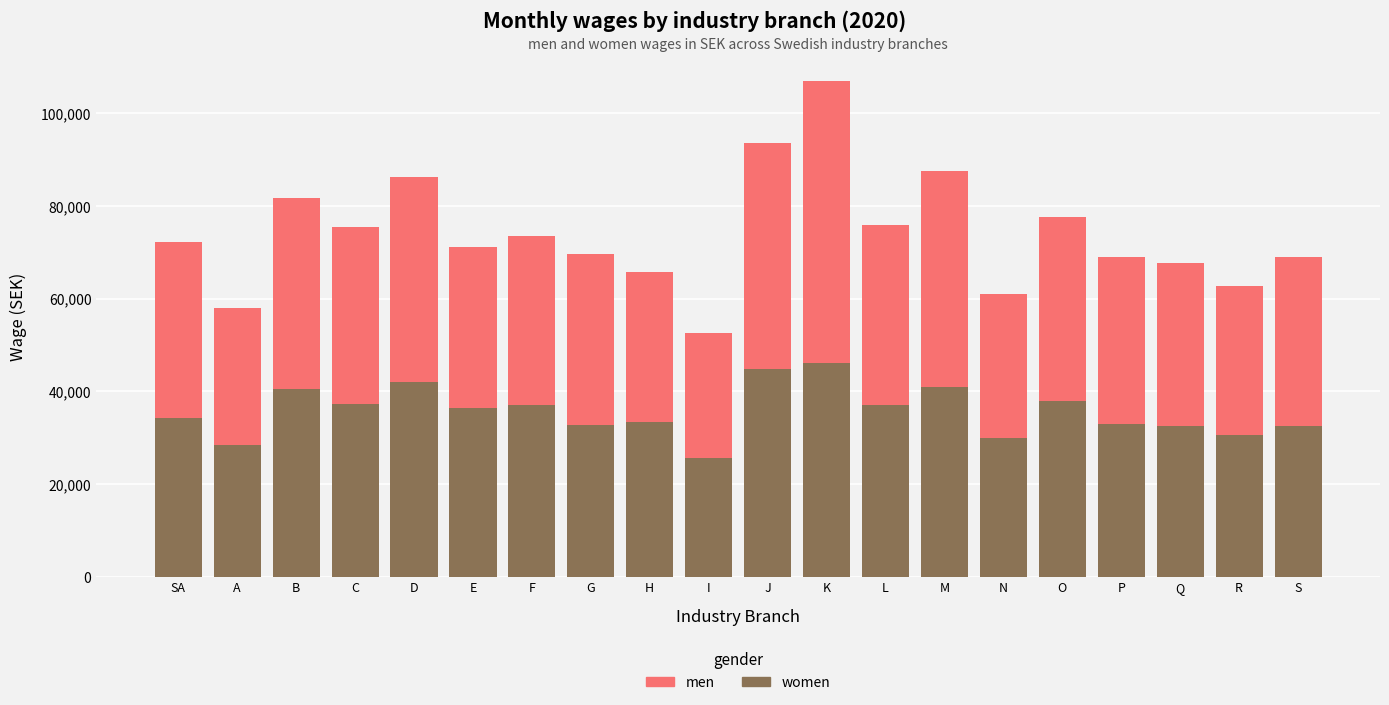

At which category is the sum across all series the highest?

K